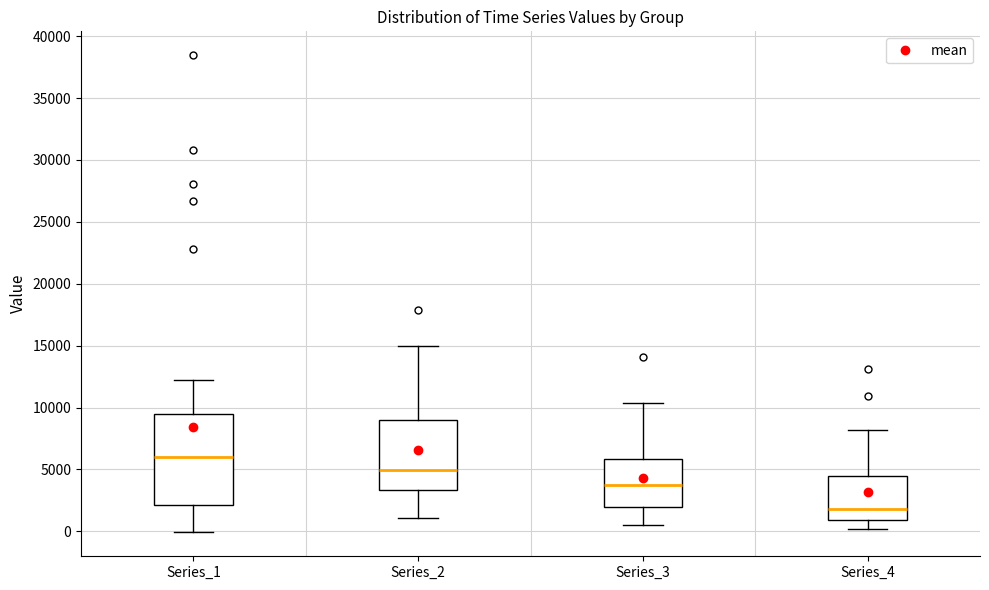

Where does the upper whisker of the box for Series_1 end on the y-axis? The values are not printed on the chart, so give them approximately, as read against the axis.

12000